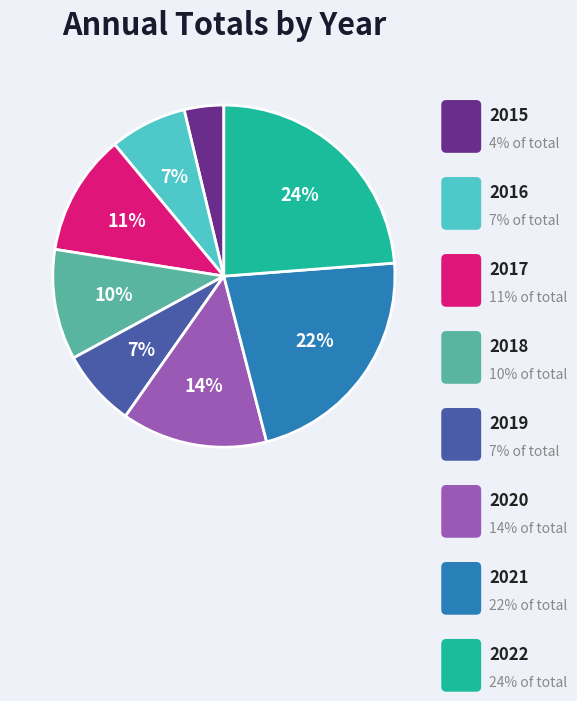

To the nearest percent, what is the combined percentage of 2021 and 2018?

33%